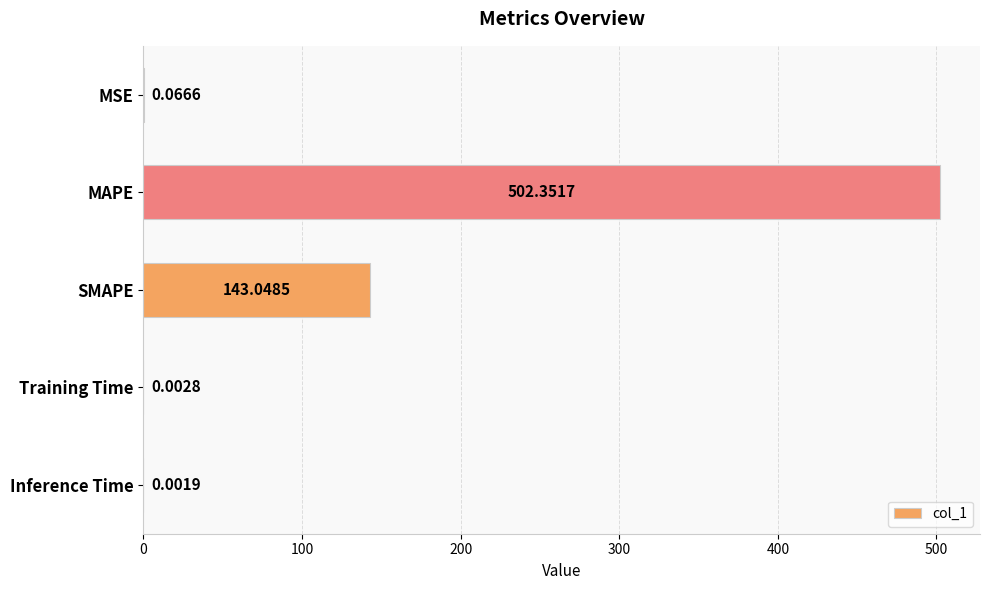

What is the average value?

129.1